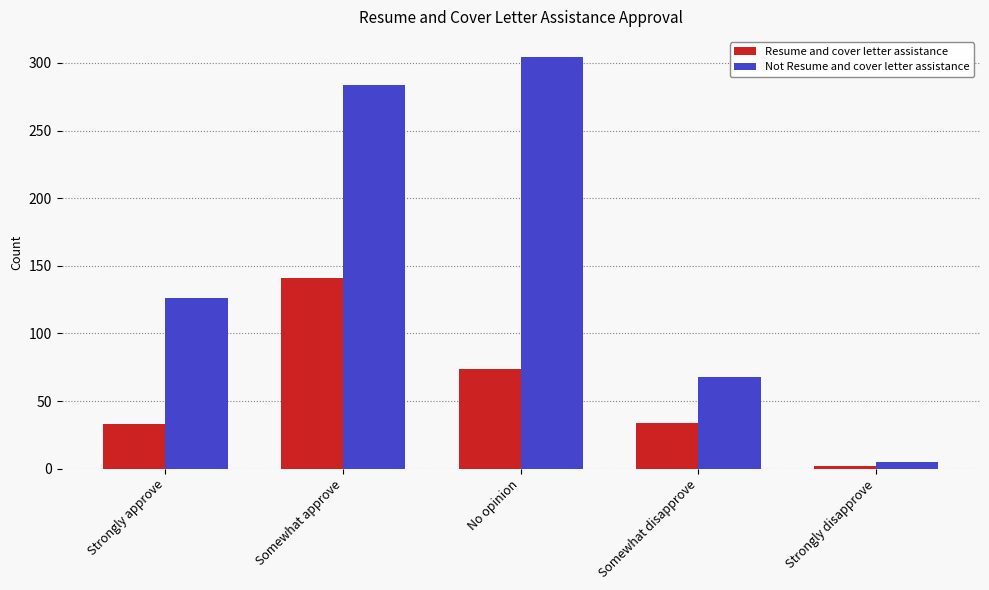

What are all the series names shown in the legend?

Resume and cover letter assistance, Not Resume and cover letter assistance